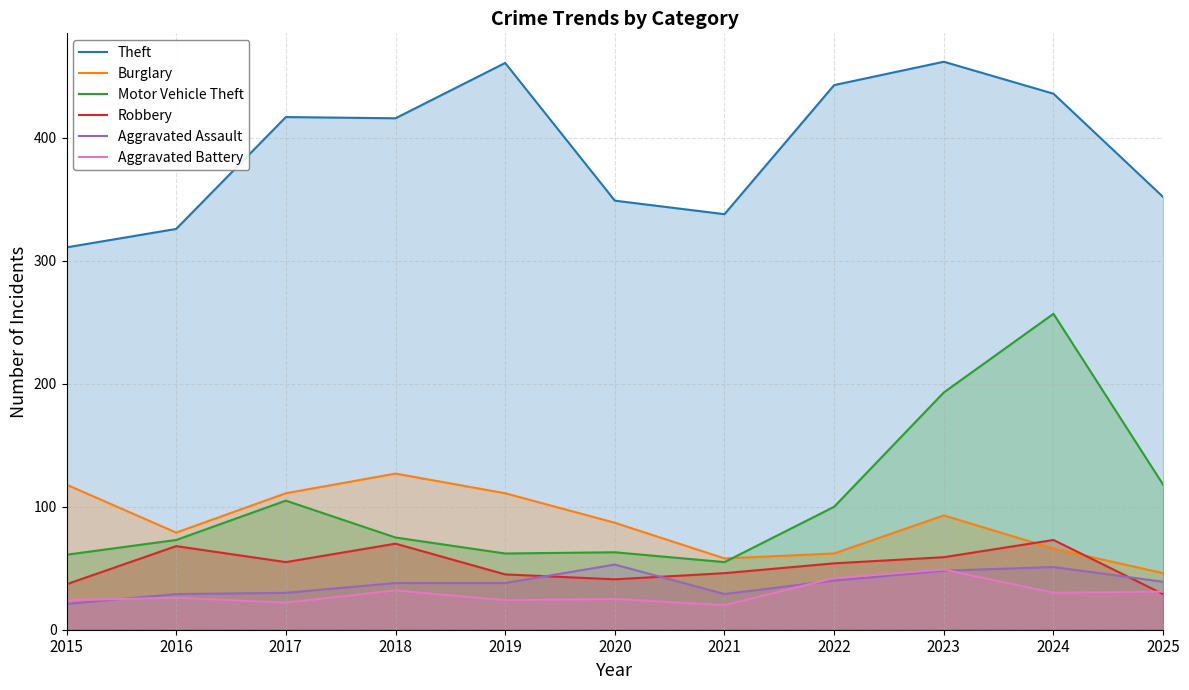

What is the total value across all series at 2015?

572